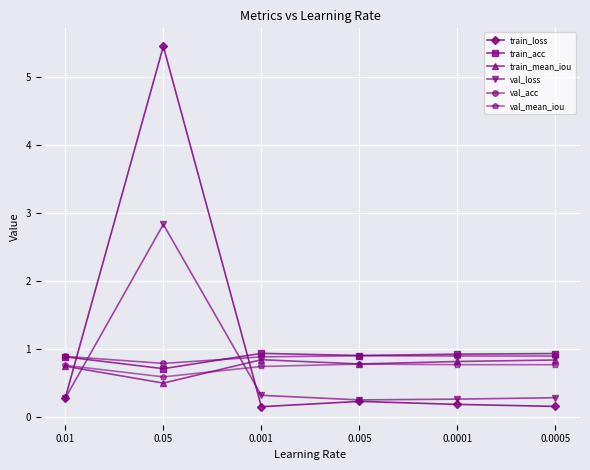

The value of train_acc at 0.001 is 0.9. True or false?

True